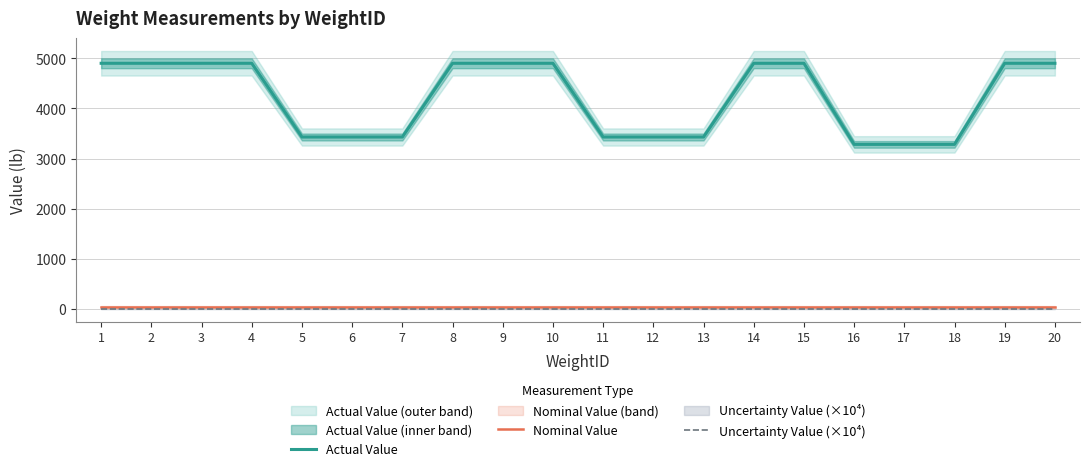

True or false: Actual Value and Nominal Value intersect in this chart.

False